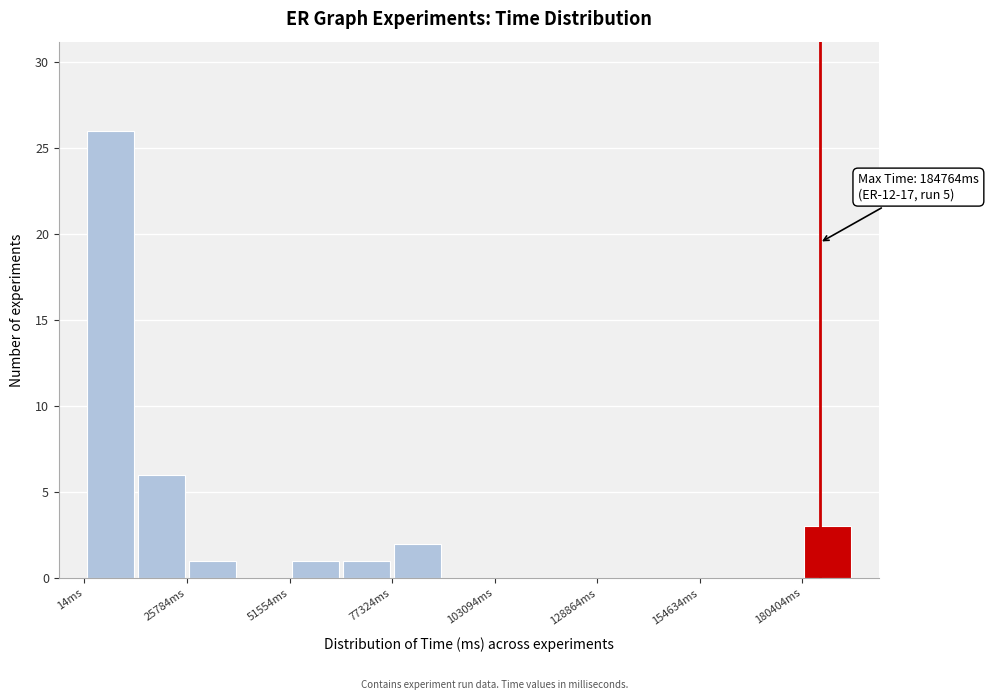

Around what value on the x-axis is the tallest bar? Give the approximate position of its centre, as read against the axis.

5000